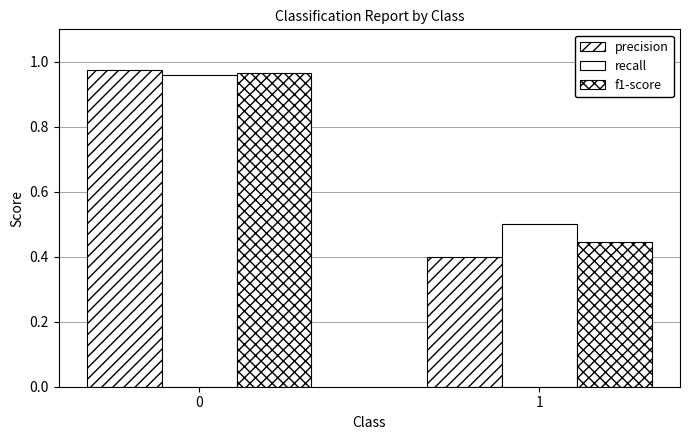

What is the difference between the f1-score values at 0 and 1?

0.5